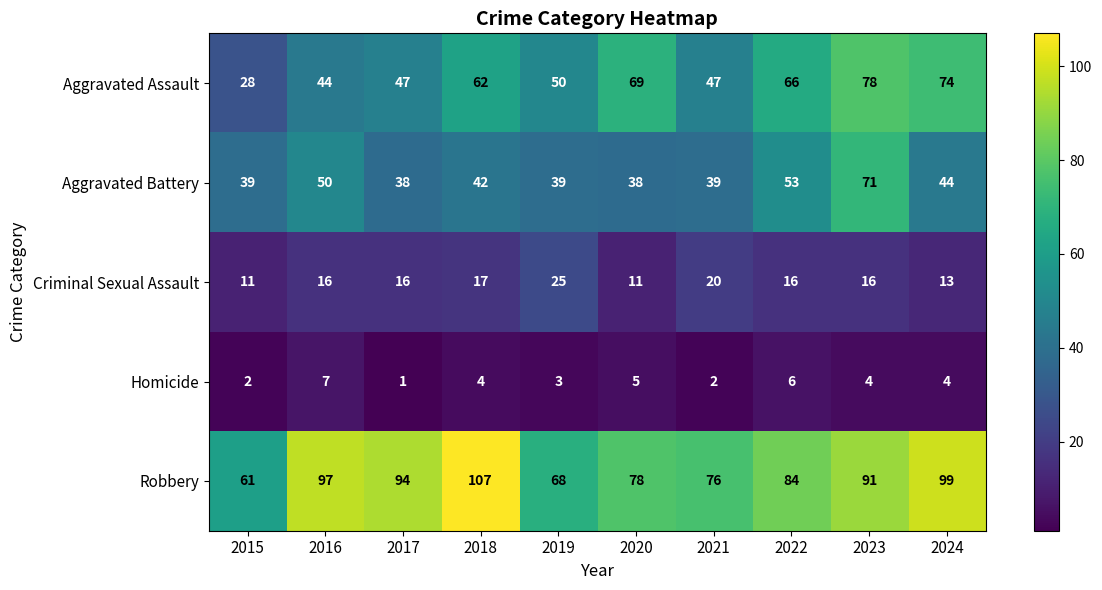

Which series changed the most between 2018 and 2019?

Robbery